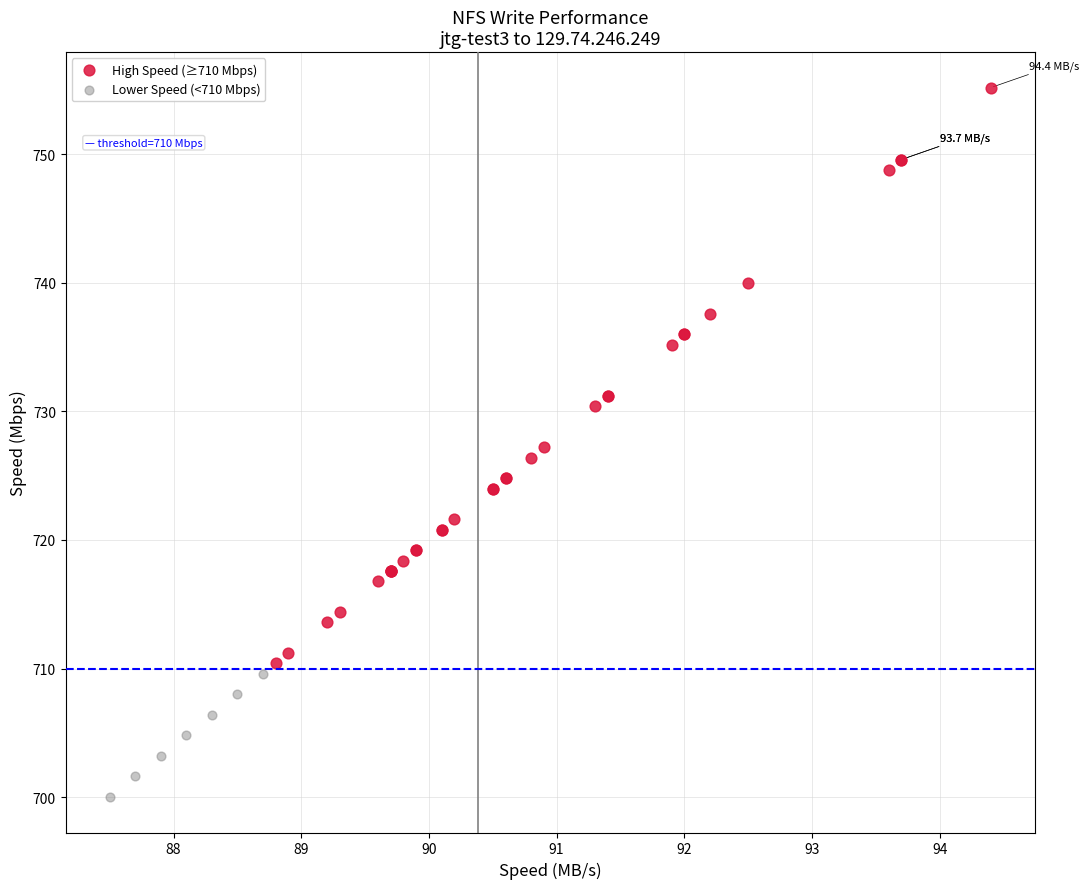

Which series contains the lowest Y value?

Lower Speed (<710 Mbps)